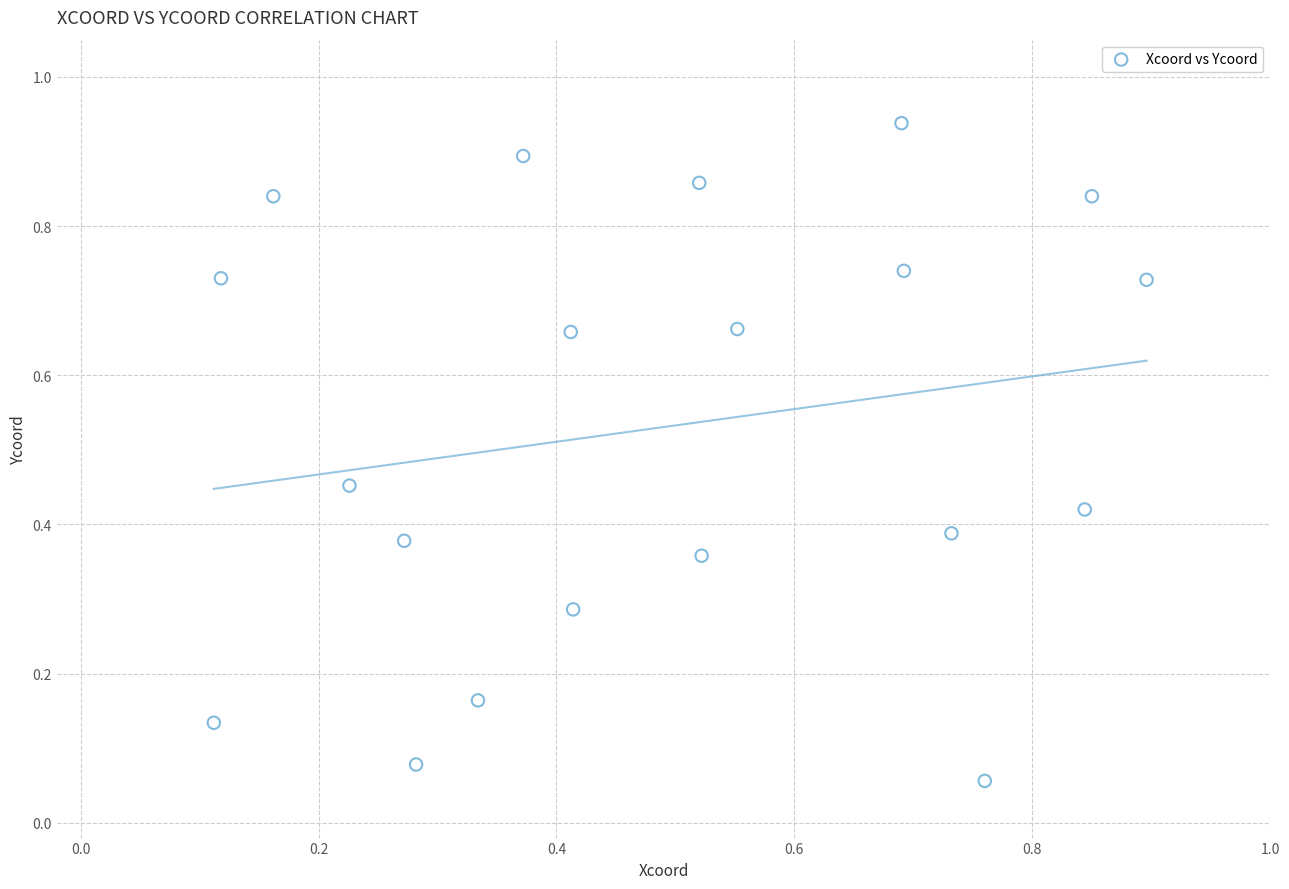

Count the number of points in this scatter plot.

20